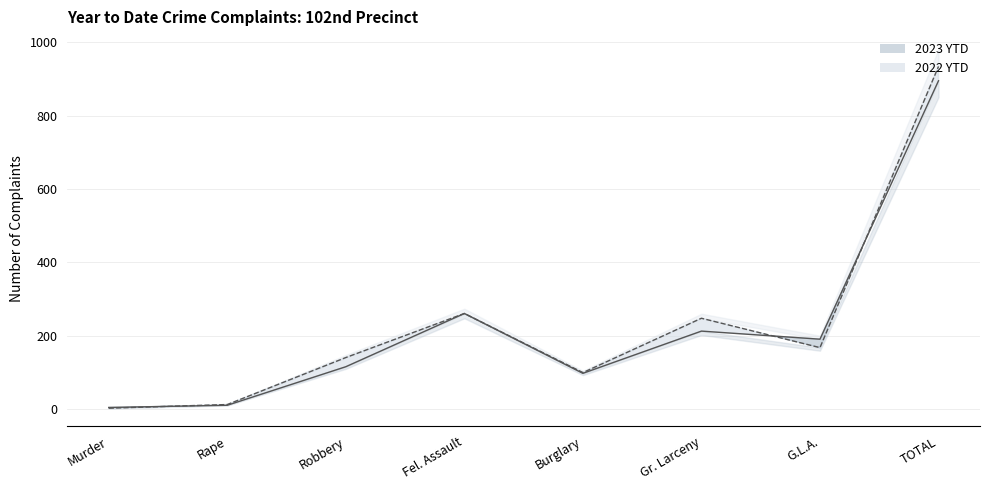

Where does the 2022 YTD series first go above 168?

Fel. Assault